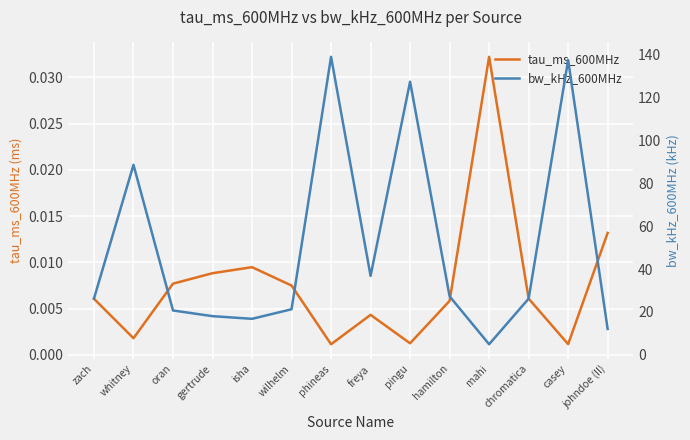

Which series has the widest spread of values?

bw_kHz_600MHz